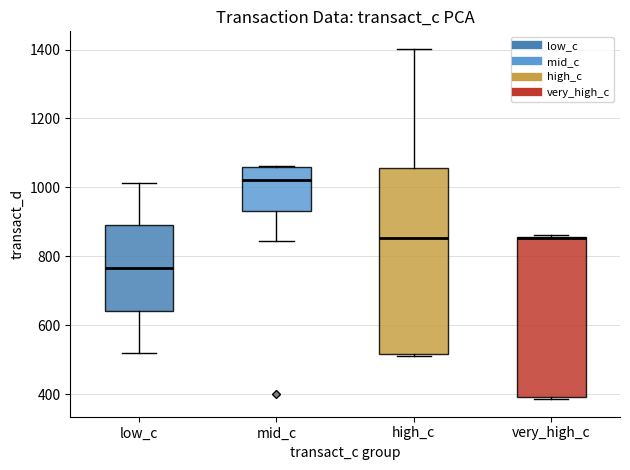

Reading left to right, transcribe this box plot: for each box, give where its median line is, the range the box spans, and where its two whiskers end, as read against the y-axis. The values are not printed on the chart, so give them approximately, as read against the axis.

low_c: median 760, box 640 to 900, whiskers 520 to 1020
mid_c: median 1020, box 940 to 1060, whiskers 840 to 1060
high_c: median 860, box 520 to 1060, whiskers 500 to 1400
very_high_c: median 860, box 400 to 860, whiskers 380 to 860